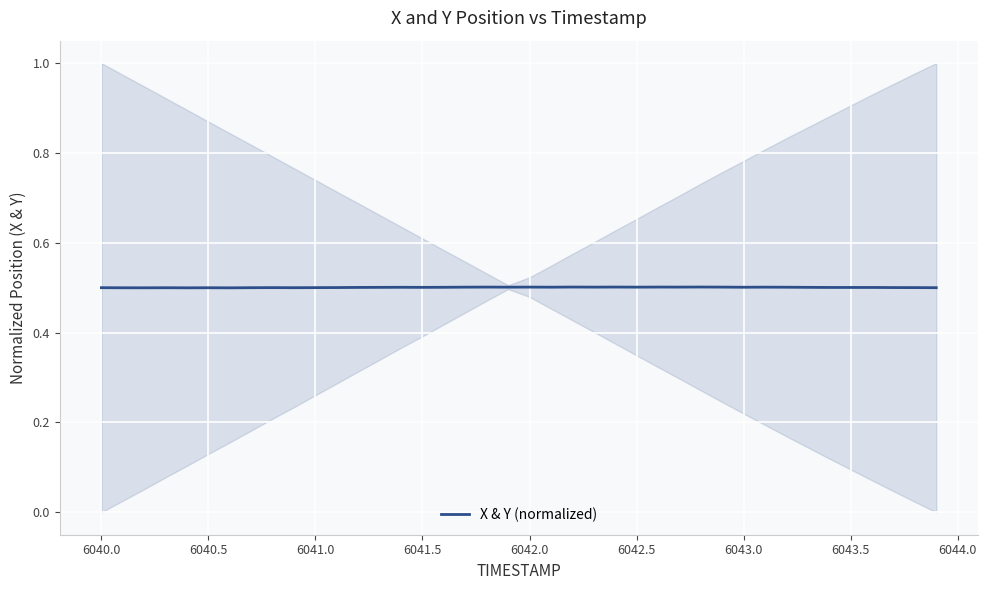

What is the smallest value displayed?

0.5